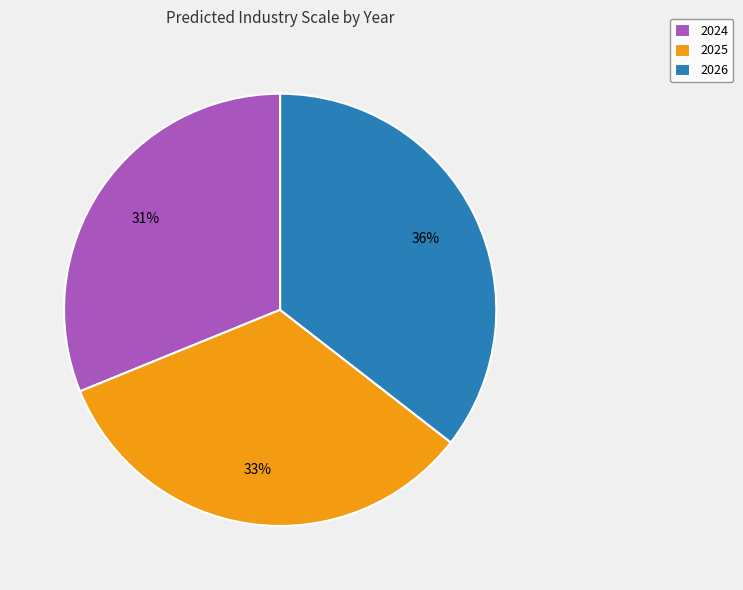

To the nearest percent, what percentage of the pie is 2024?

31%